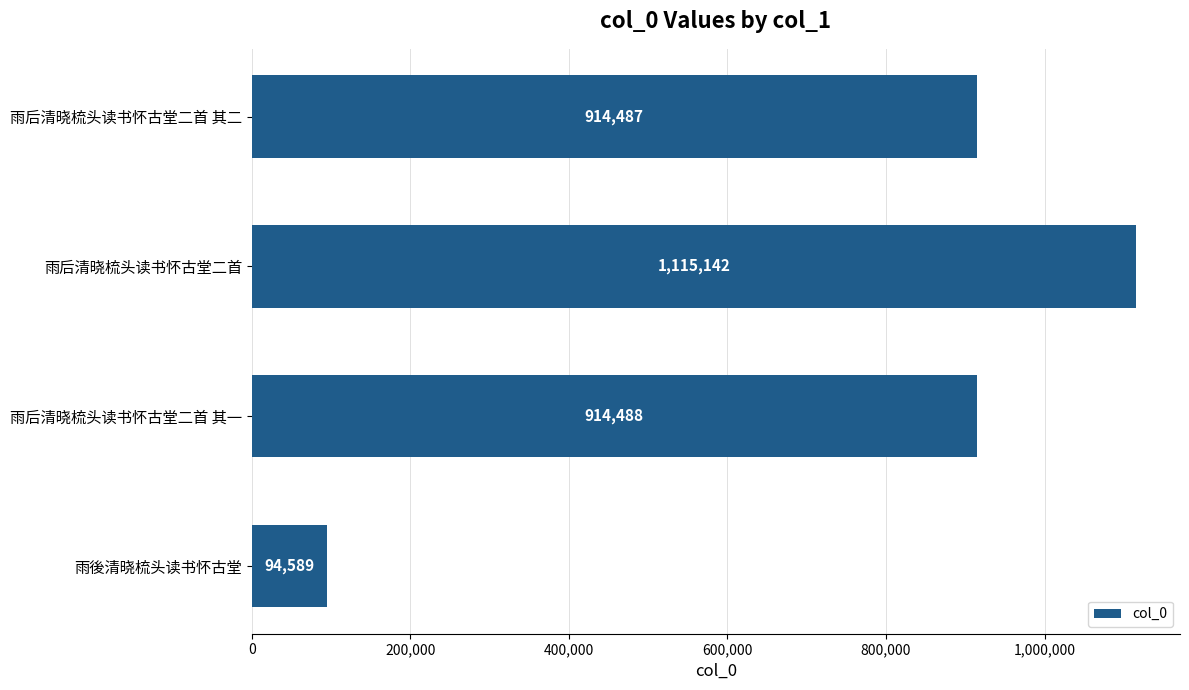

What is the sum of all values?

3038706